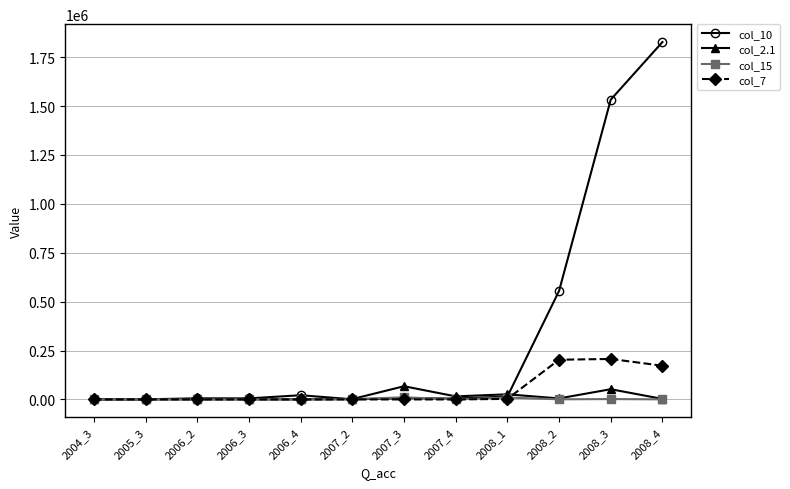

At how many categories does at least one series exceed 1024397?

2